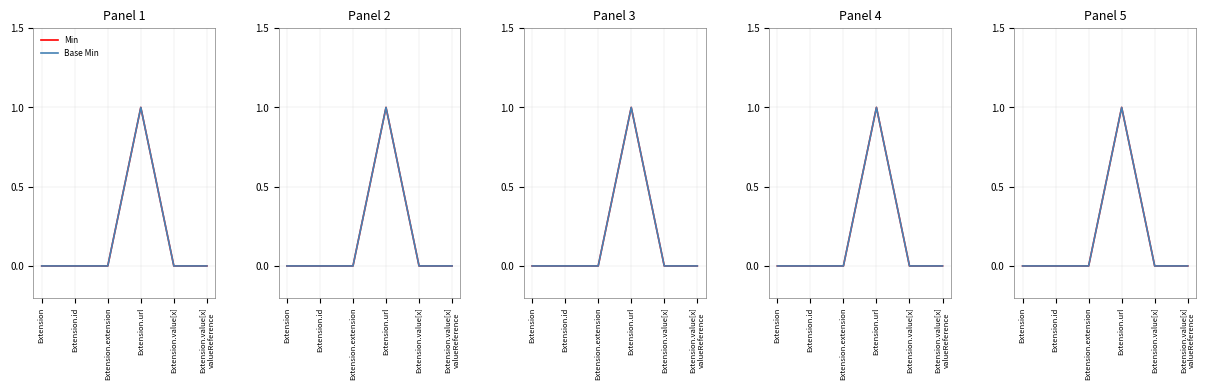

What is the difference between the maximum and minimum values in the Base Min series?

1